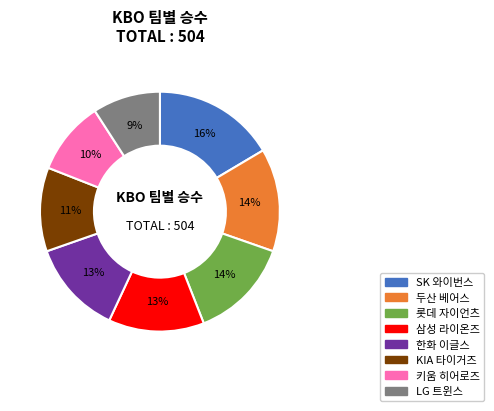

Do 두산 베어스 and 롯데 자이언츠 together represent more than half of the pie?

No